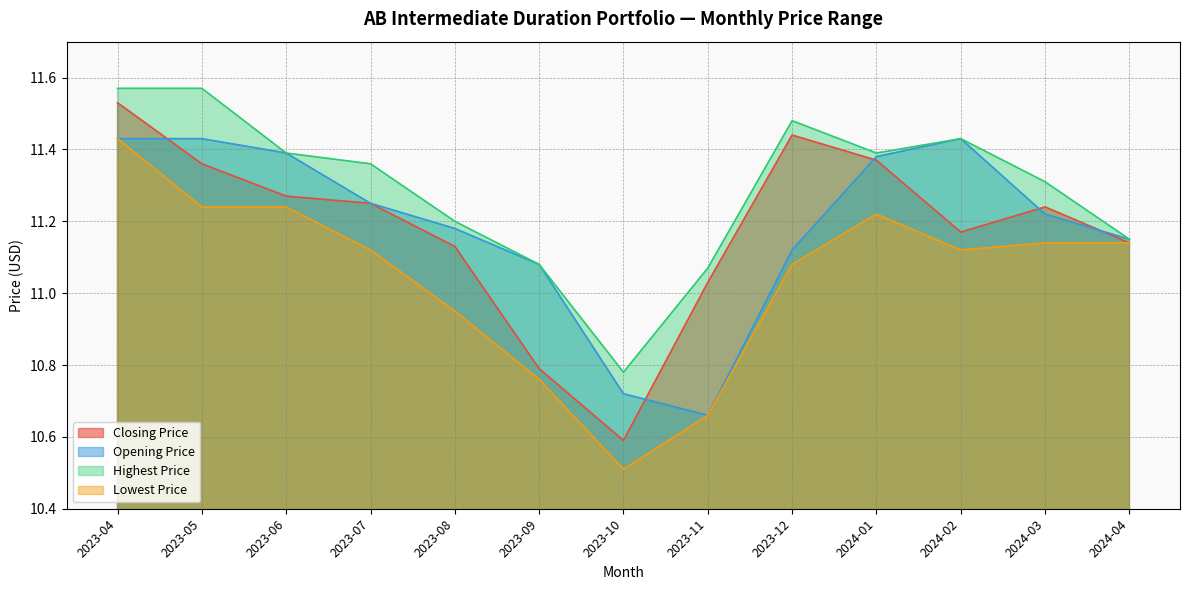

At which category is the sum across all series the highest?

2023-04